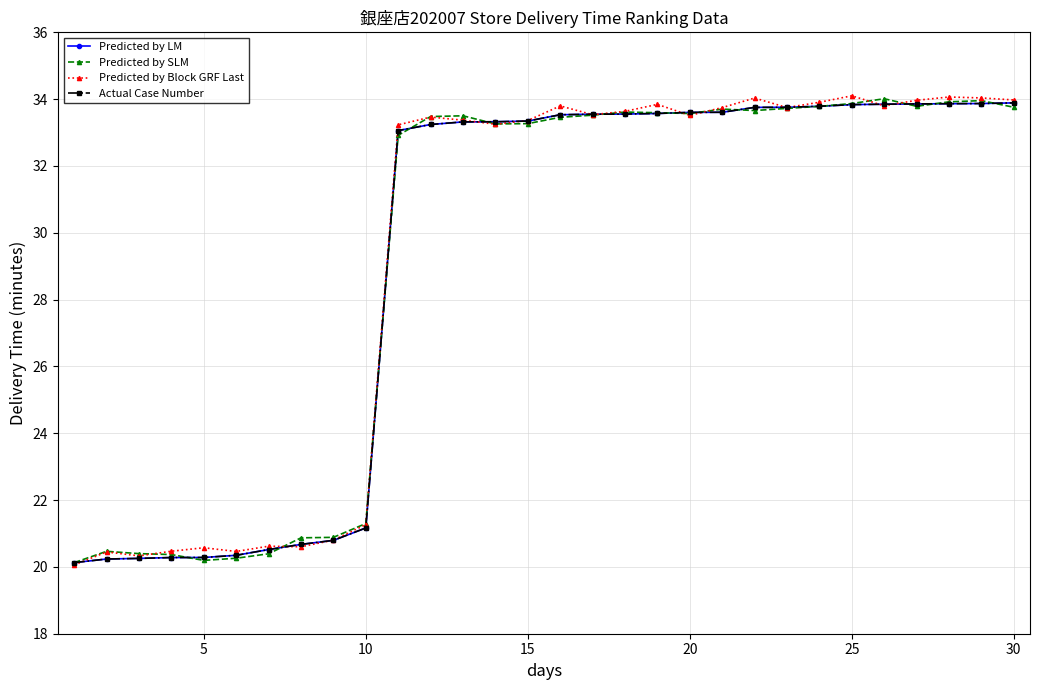

Is this an area chart (filled region under the line)?

No